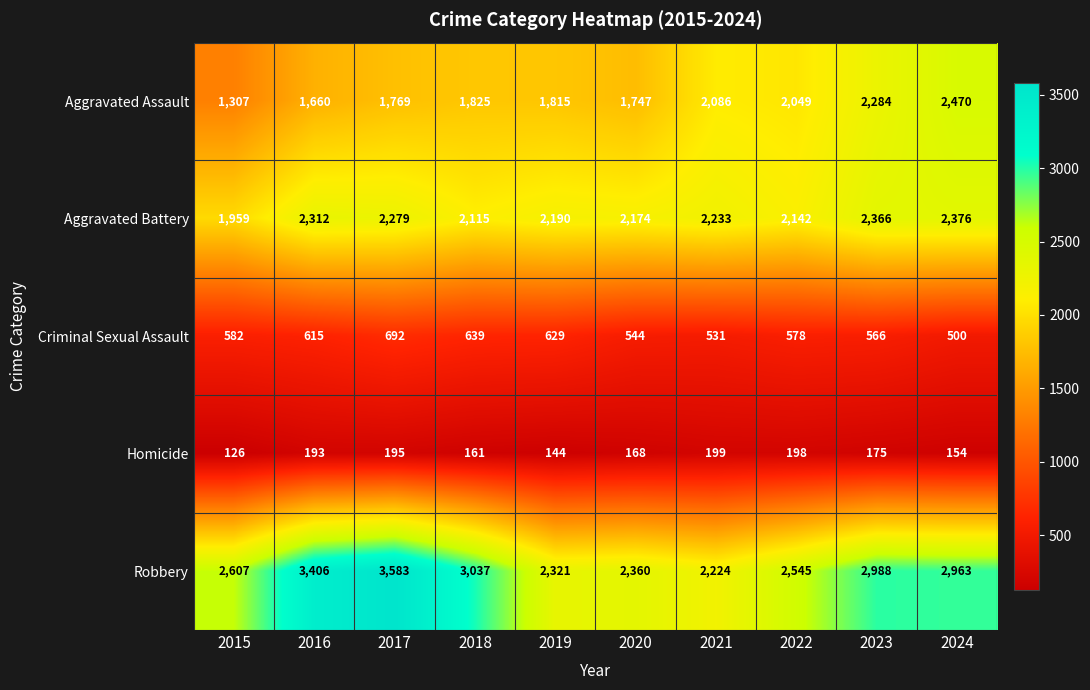

Which series has the largest total across all categories?

Robbery